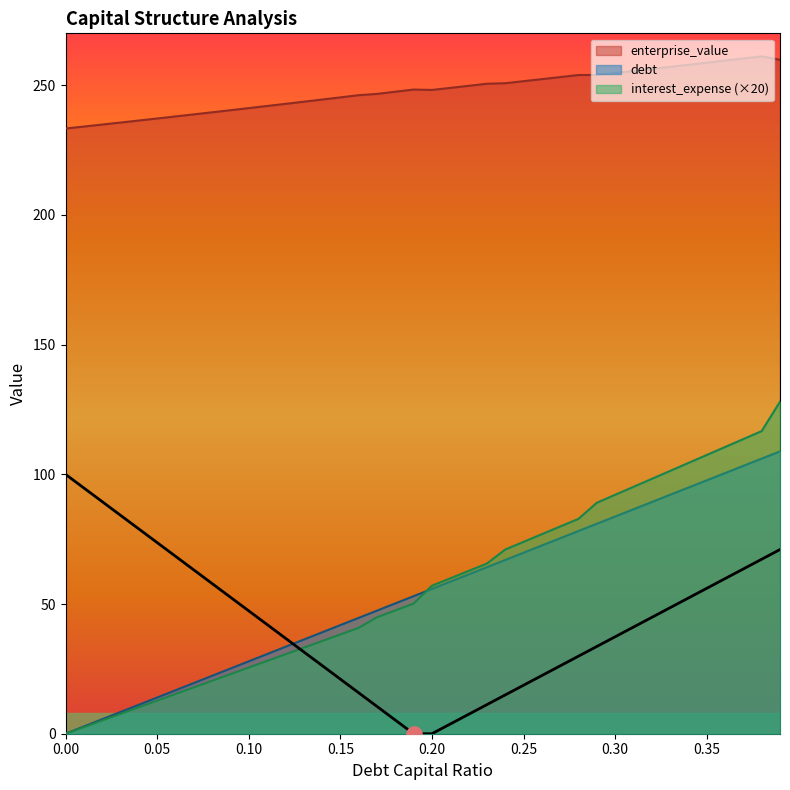

What is the total value across all series at 0.37?

477.2